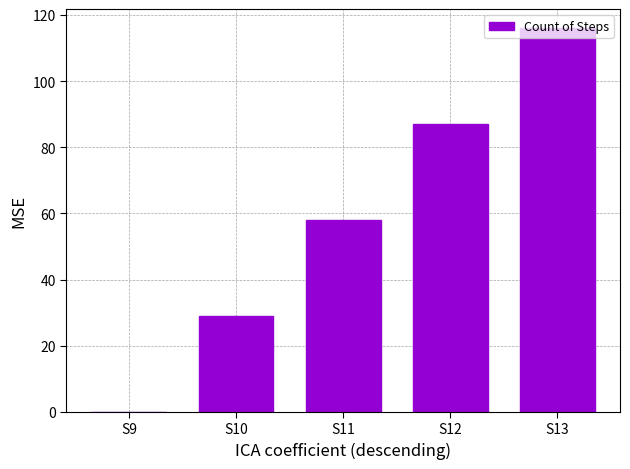

What is the average value?

58